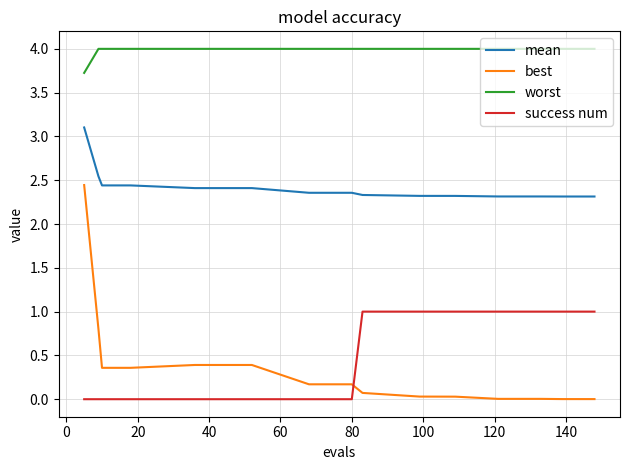

At how many categories does at least one series exceed 1?

16